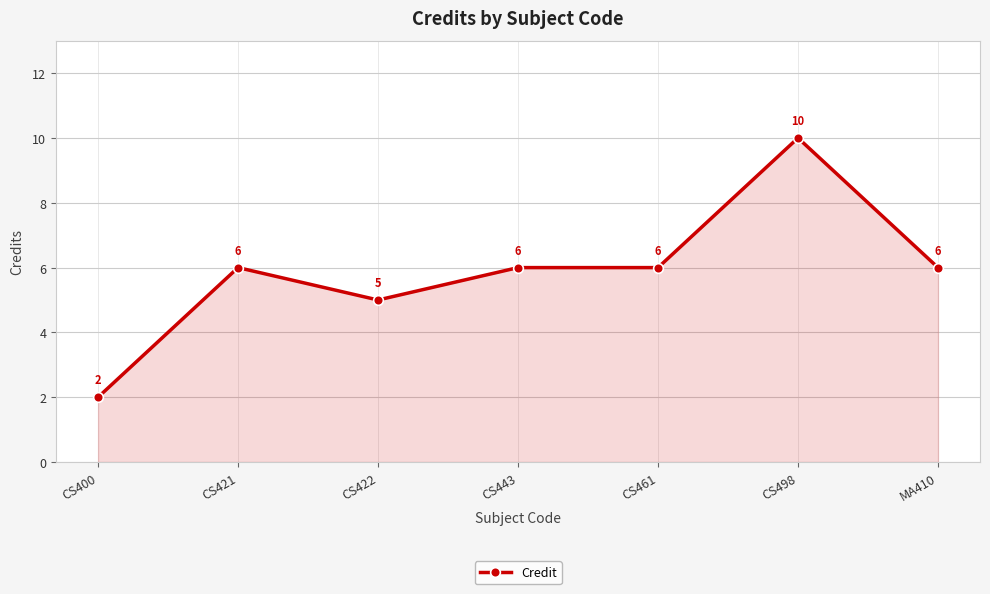

Approximately how many times larger is the value at CS461 compared to CS443?

1.0